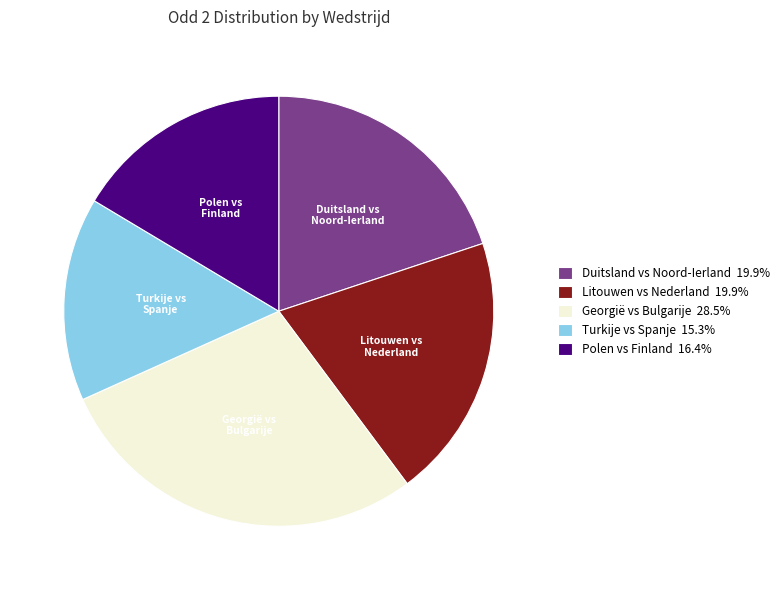

The Georgië vs Bulgarije slice represents 28% of the pie. True or false?

True